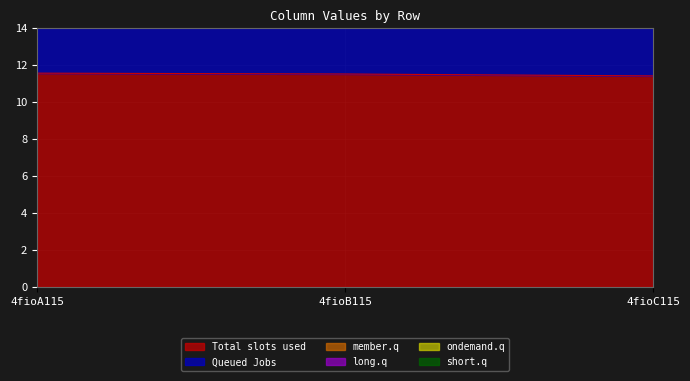

The value of Total slots used at 4fioB115 is 11.5. True or false?

True